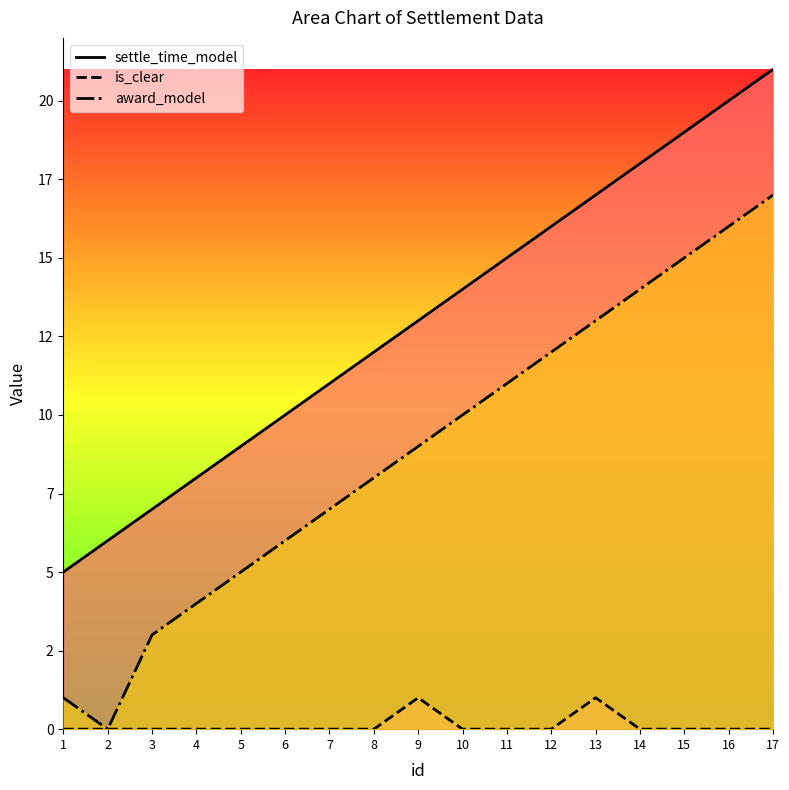

True or false: settle_time_model and award_model cross at least once.

False